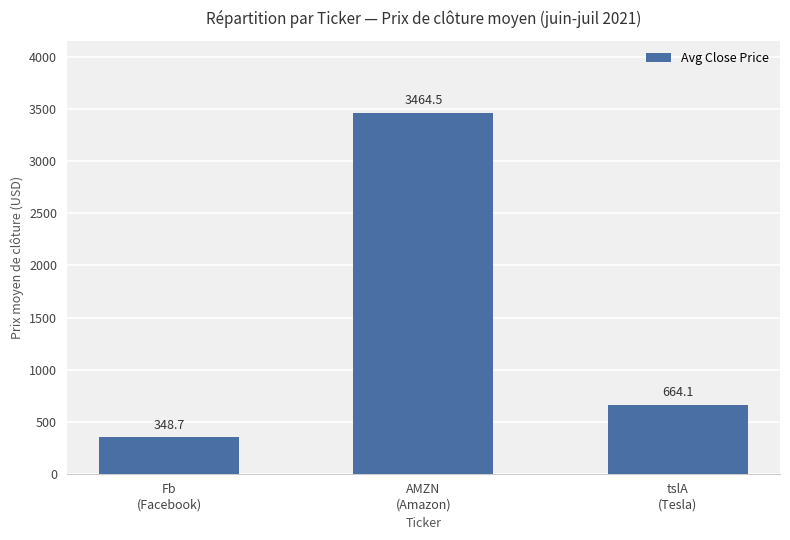

Which has a higher value, Fb
(Facebook) or AMZN
(Amazon)?

AMZN
(Amazon)